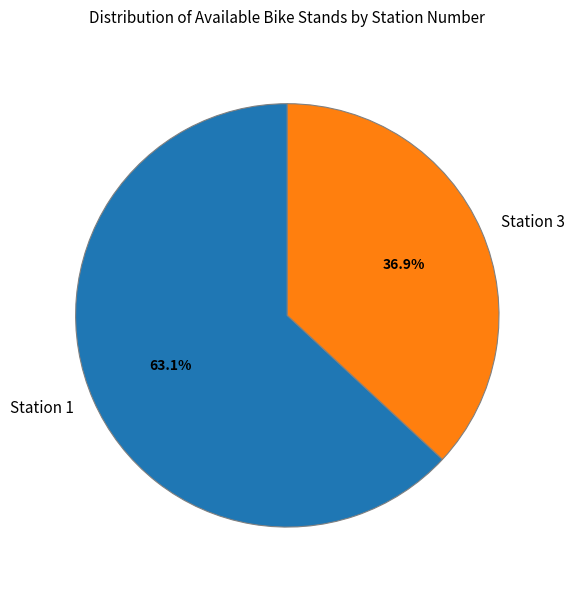

How much of the chart is everything except Station 3?

63.1%